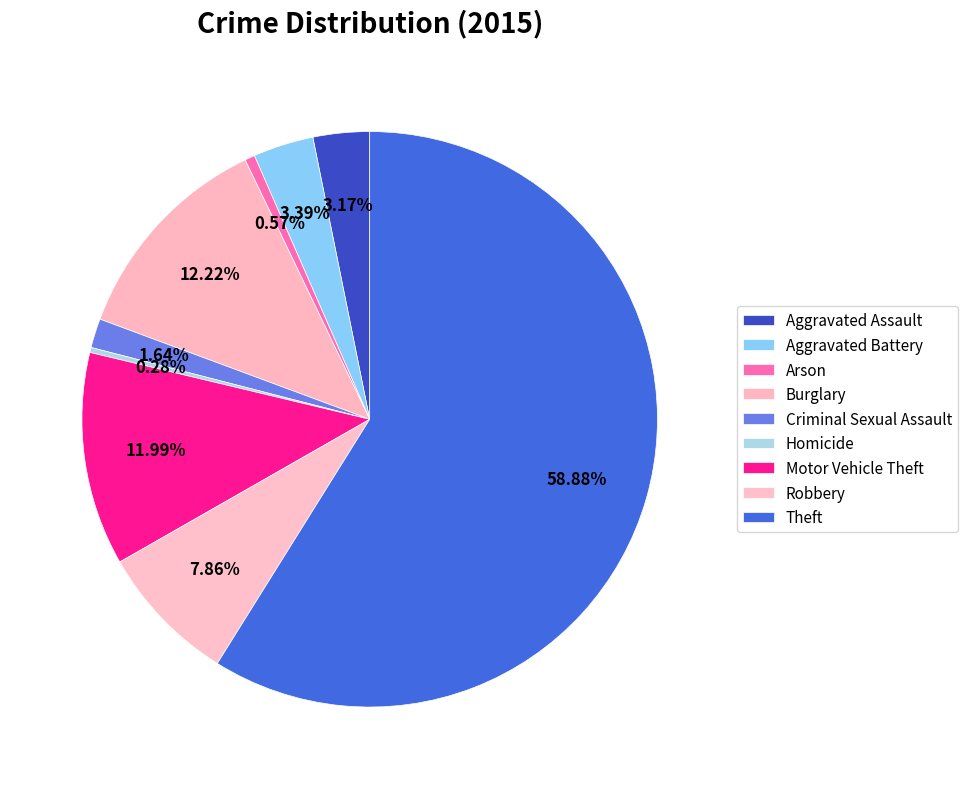

Does Theft represent more than half of the total?

Yes